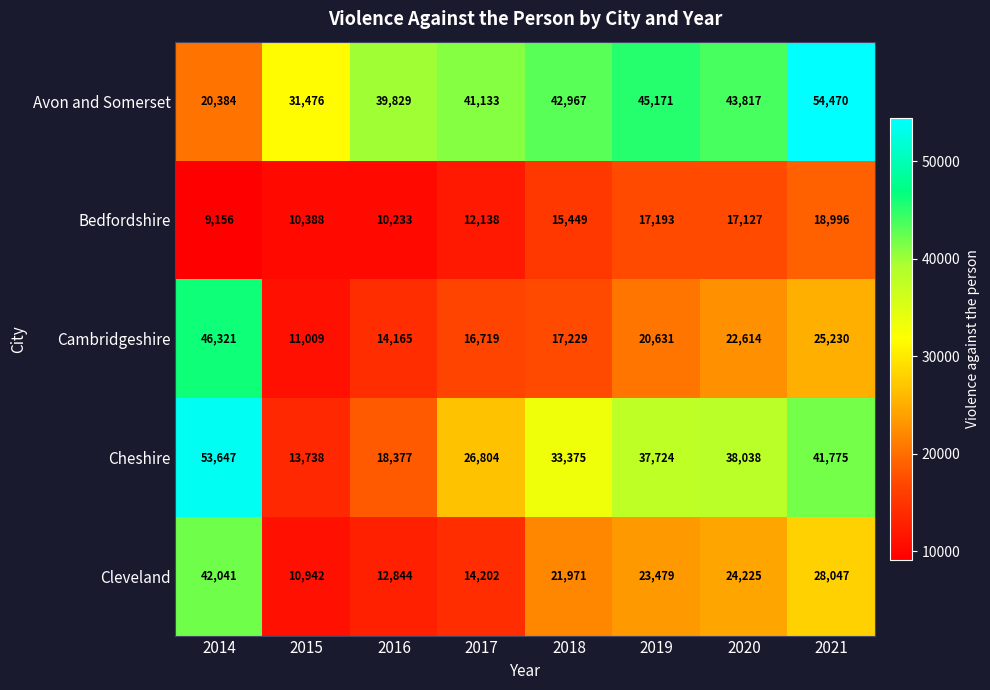

At which label is Cheshire closest to 33692?

2018